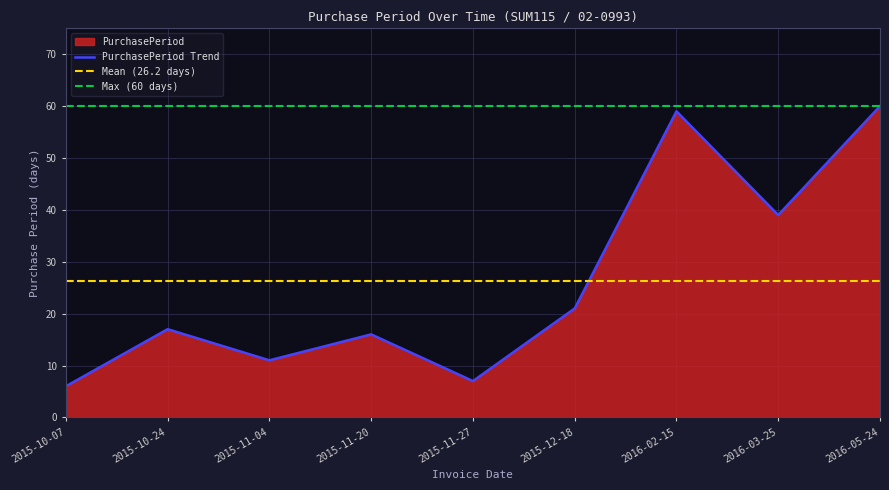

Is it true that the value at 2015-11-04 is 11?

True